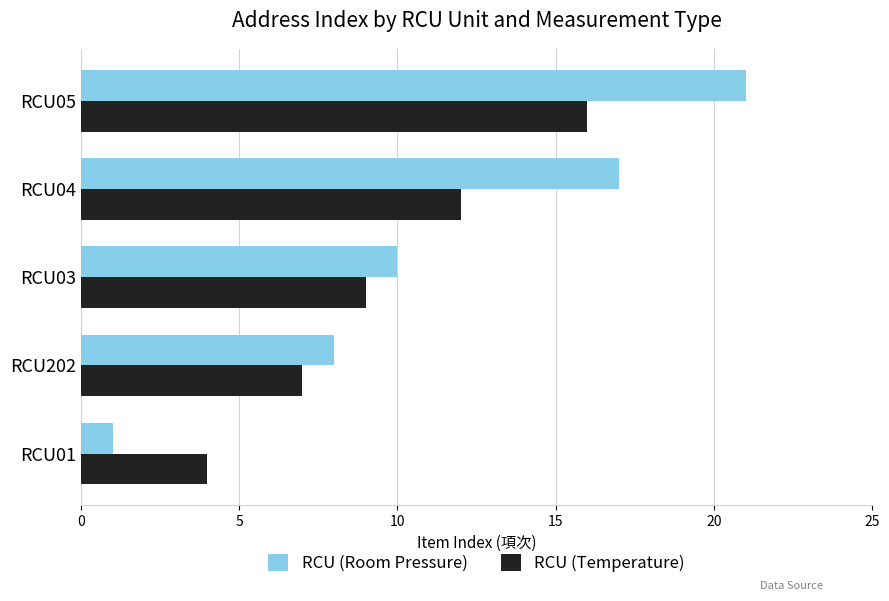

True or false: RCU (Temperature) has a value of 4 at RCU01.

True